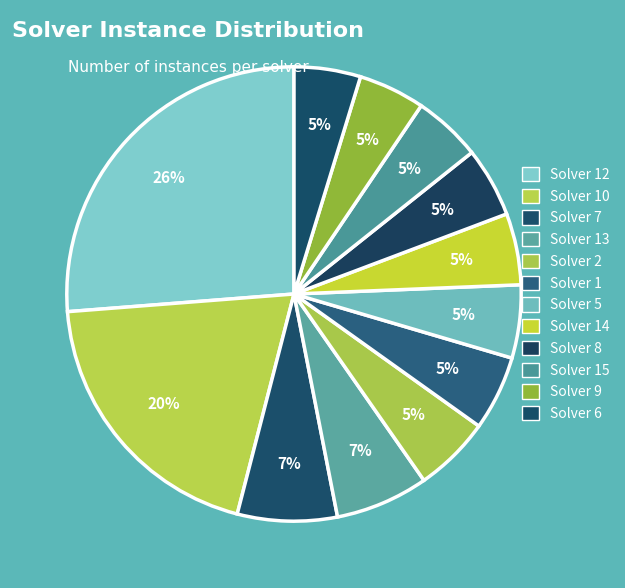

How many slices are in this pie chart?

12